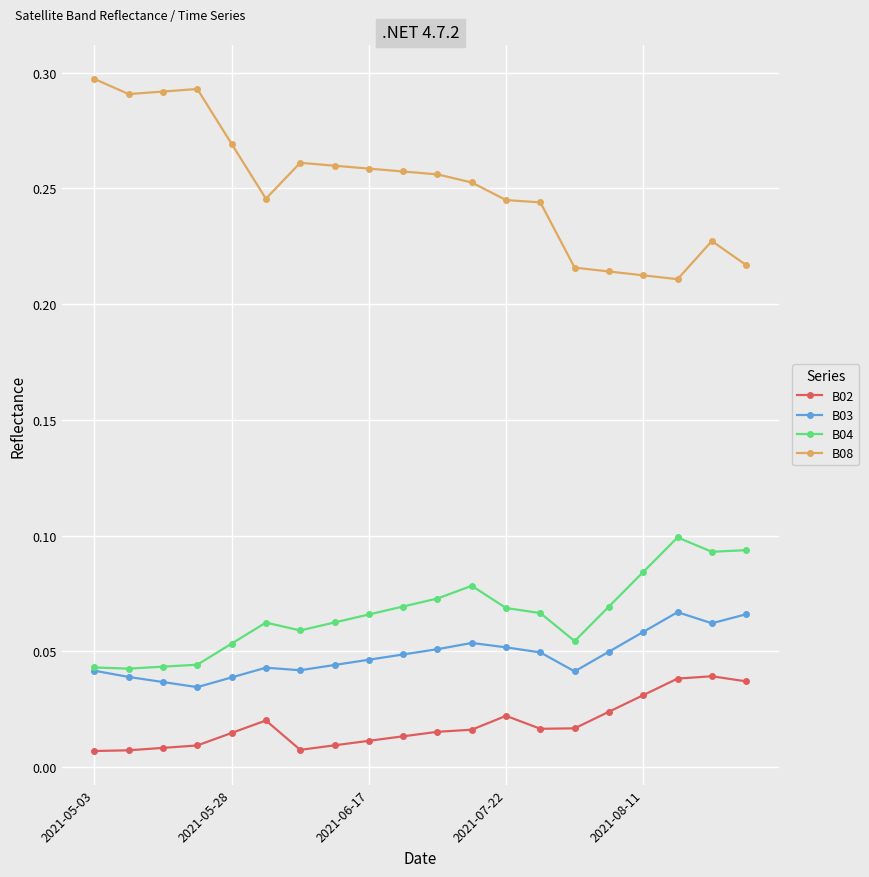

Which series has the largest total across all categories?

B08